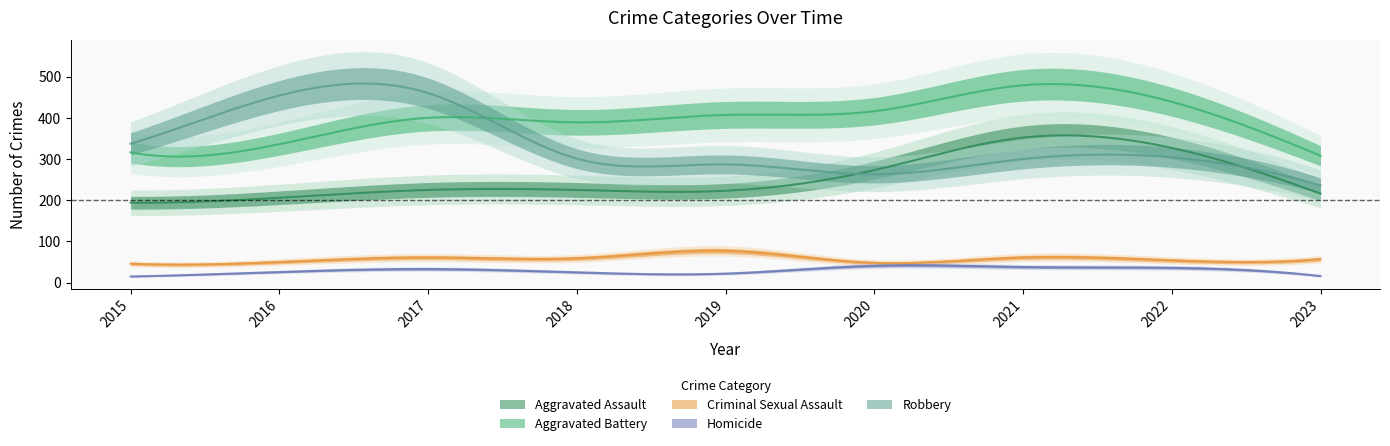

At which category is the sum across all series the highest?

2021